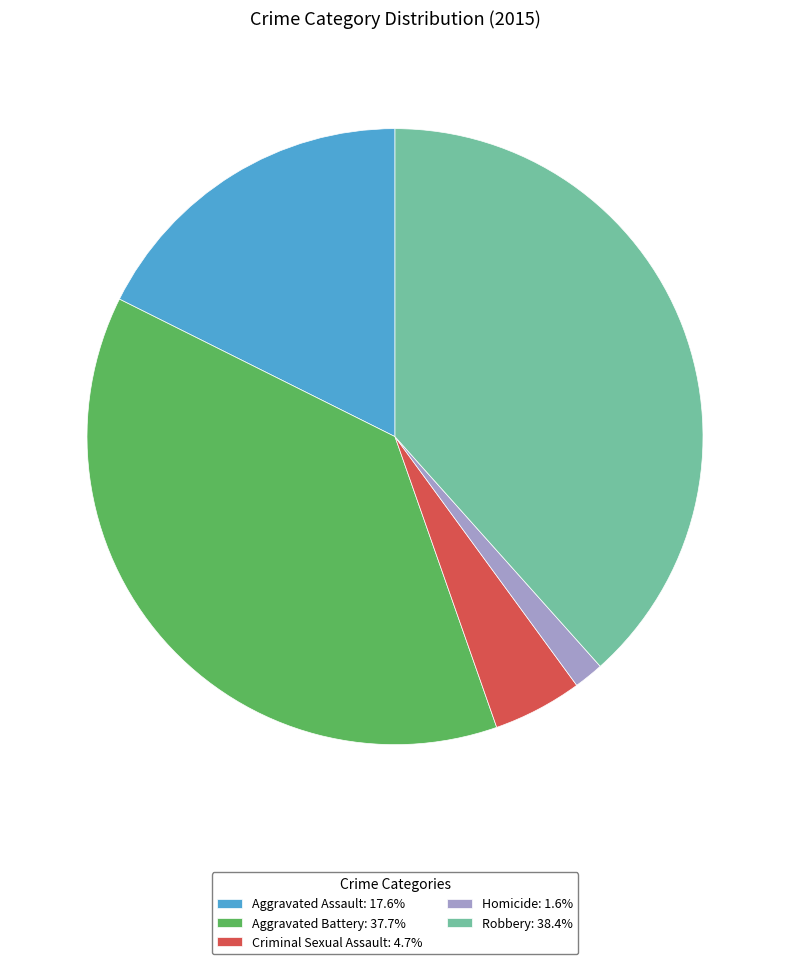

What is the ratio of the value at Robbery: 38.4% to the value at Criminal Sexual Assault: 4.7%?

8.2